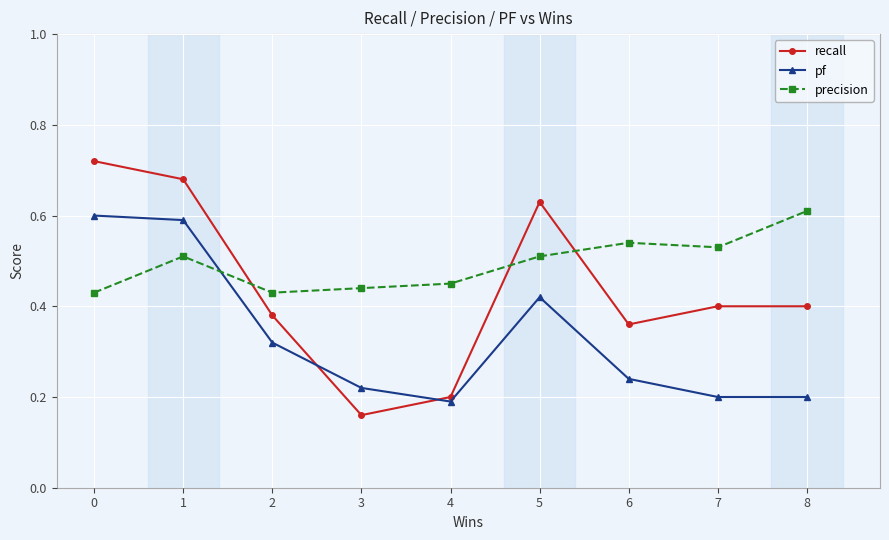

Which category has the lowest value across all series?

3